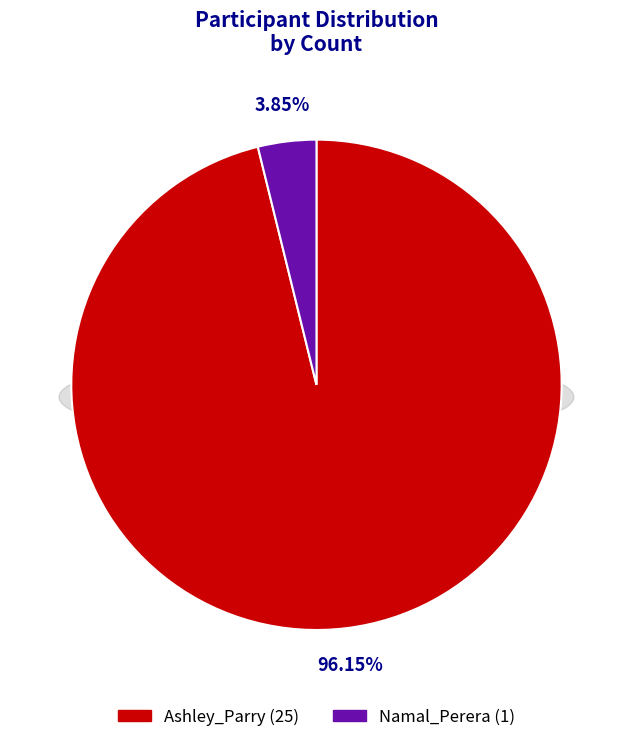

To the nearest percent, what percentage of the pie is Ashley_Parry?

96%